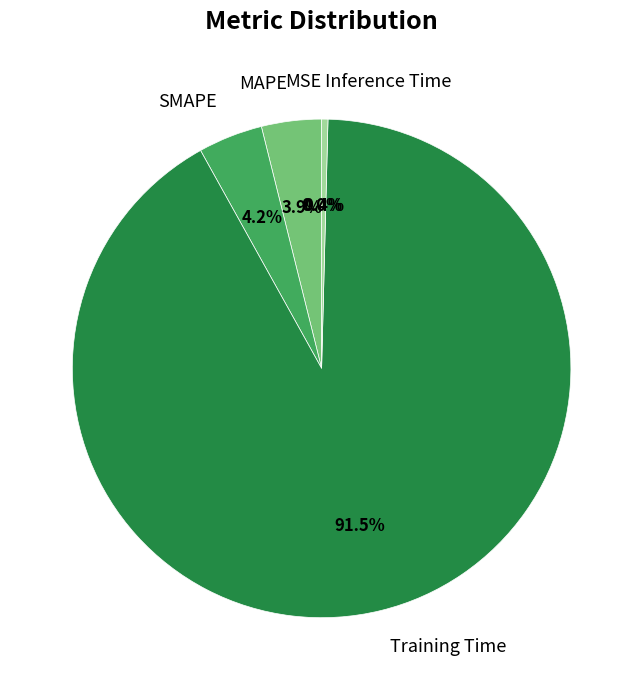

Is it true that Inference Time is 15% of the pie?

False